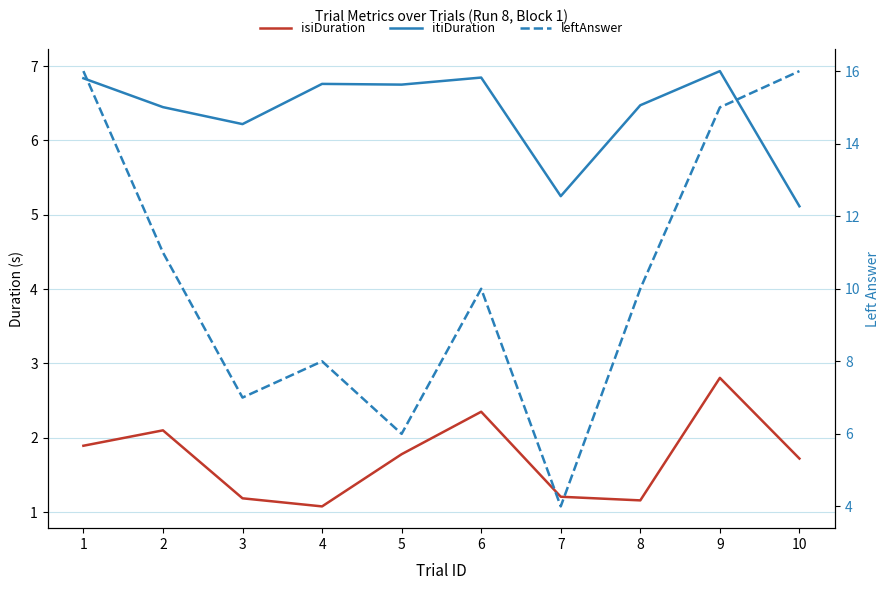

Which series has the largest range (max minus min)?

leftAnswer